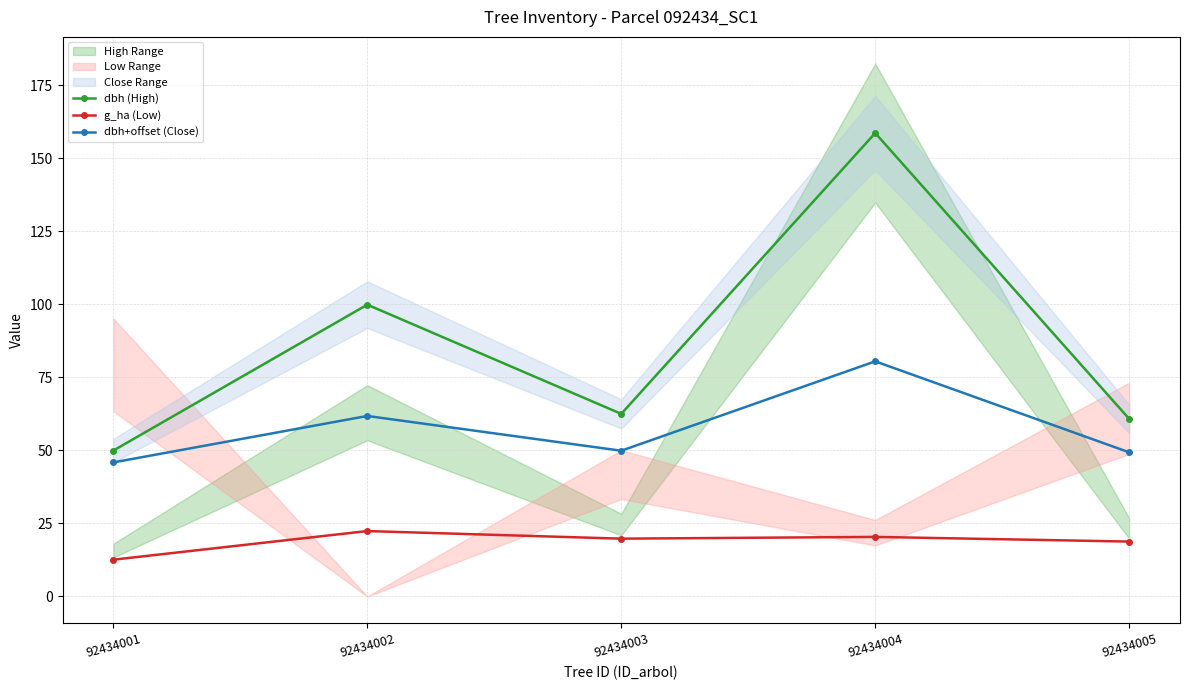

The value of dbh (High) at 92434005 is 80.8. True or false?

False